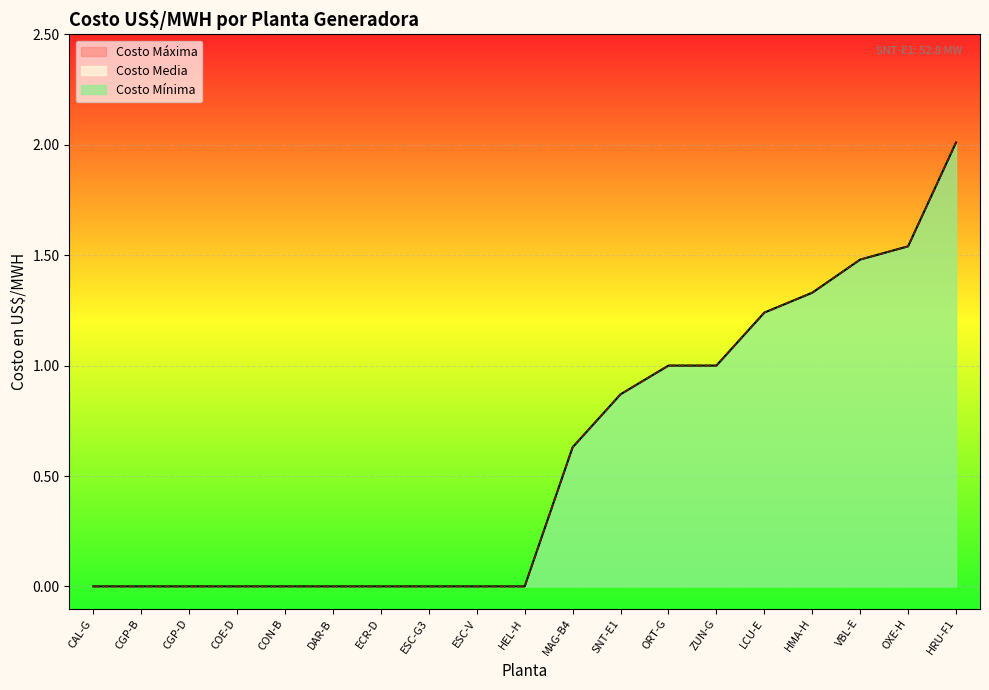

What is the average value of the Costo Mínima series?

0.6